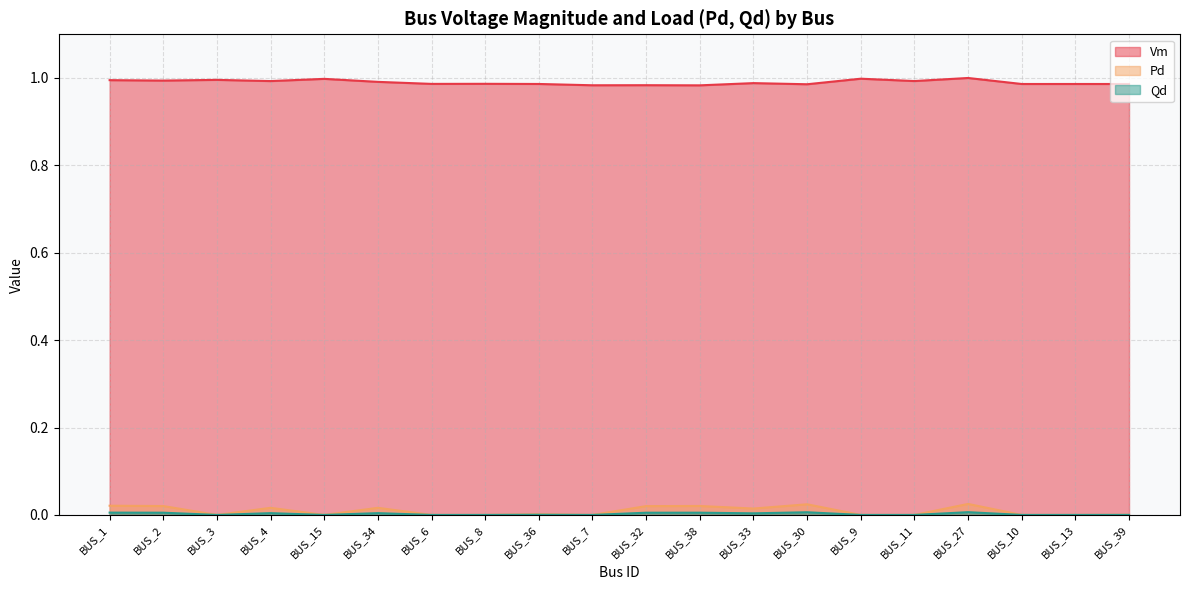

The Pd series shows 0.0 at BUS_11. True or false?

True